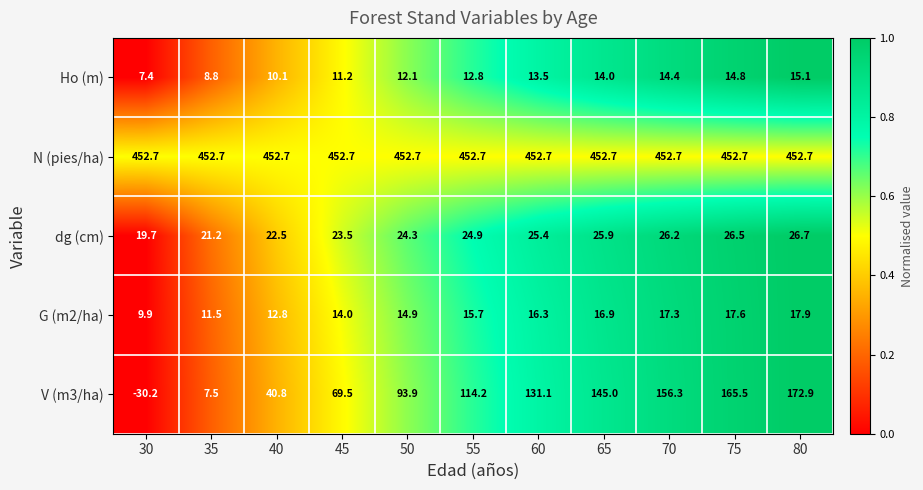

What is the difference between the V (m3/ha) values at 35 and 70?

148.8